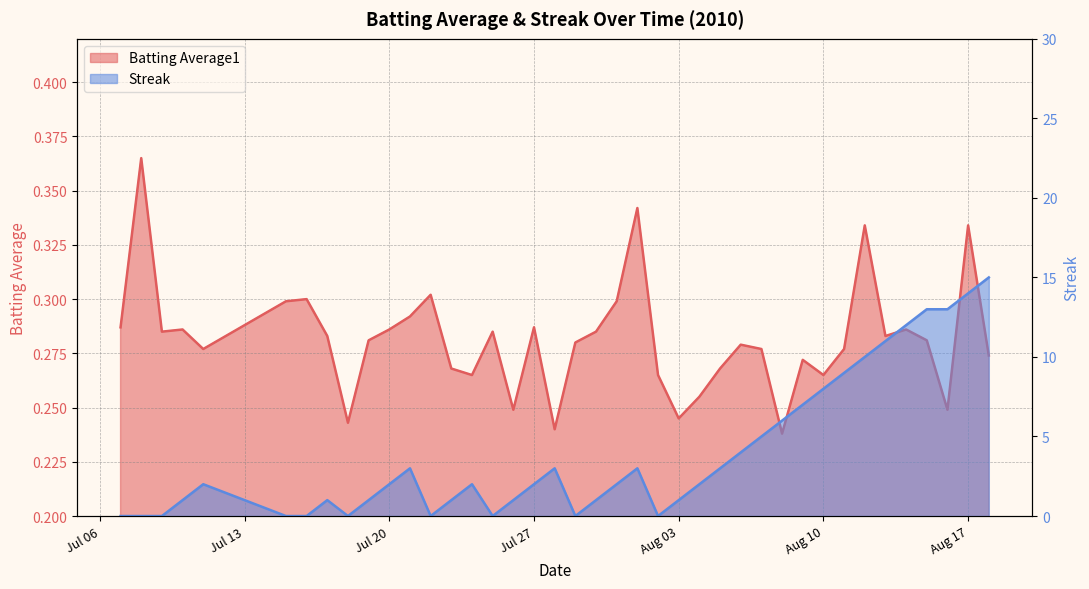

How many interior local valleys does the Streak series have?

5